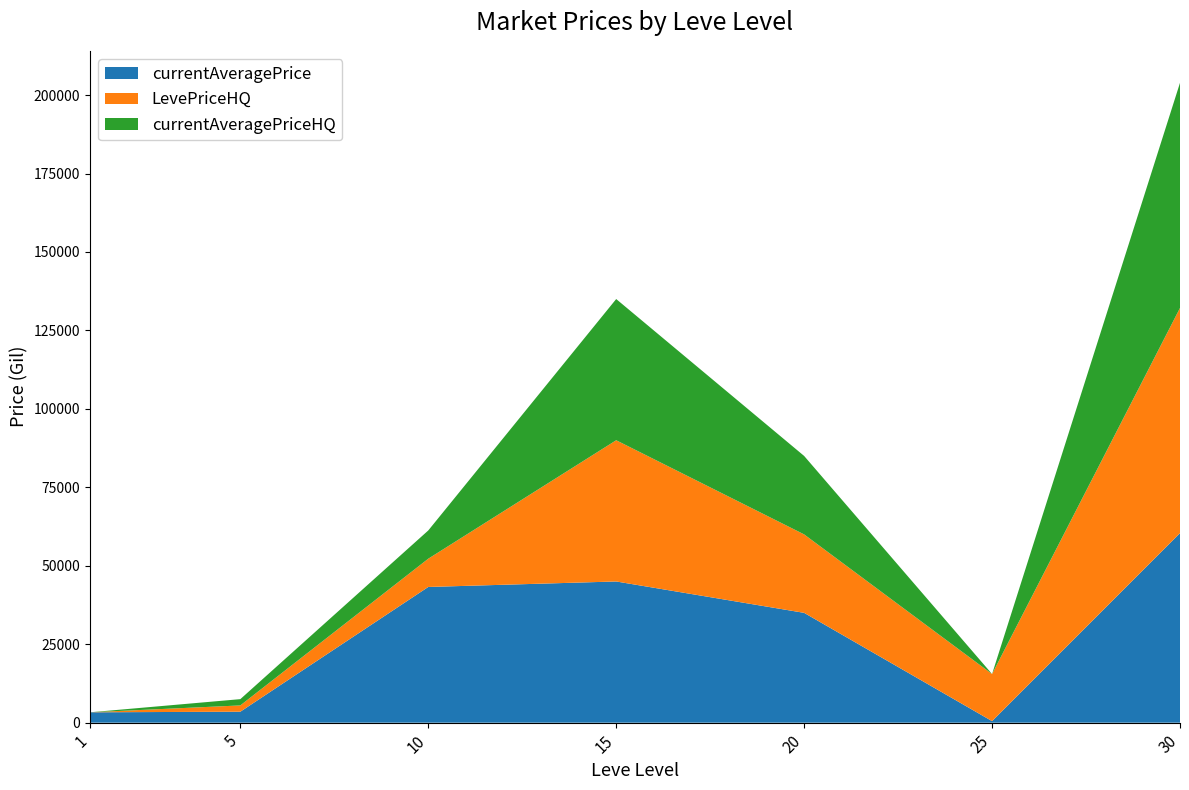

Reading right to left, what are all the values shown in this chart?

currentAveragePrice: 30=60400	25=500	20=35000	15=45000	10=43250	5=3500	1=3307
LevePriceHQ: 30=71750	25=15000	20=25000	15=45000	10=9000	5=2000	1=0
currentAveragePriceHQ: 30=71750	25=0	20=25000	15=45000	10=9000	5=2000	1=0